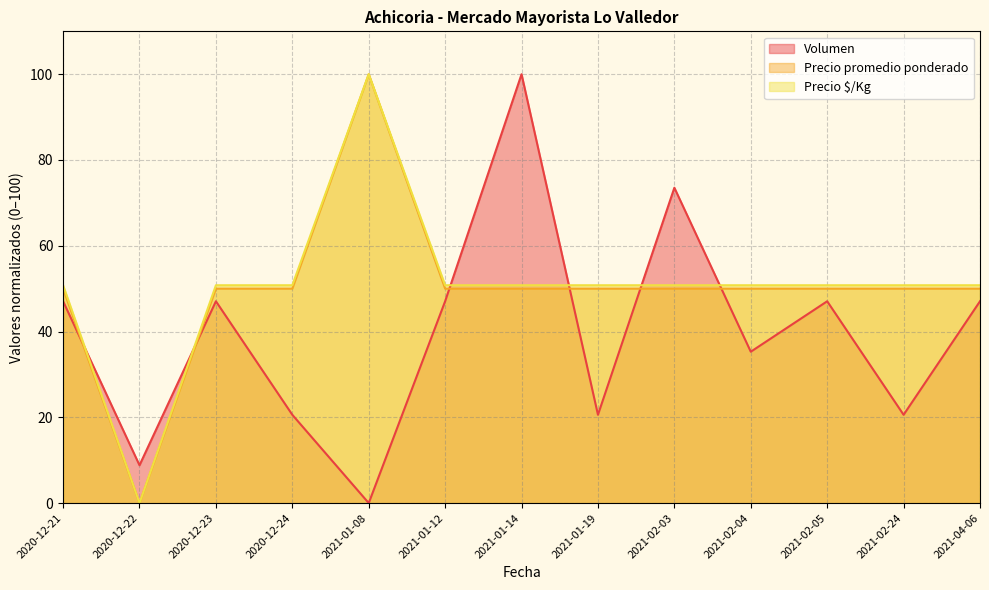

What is the sum of all Volumen values?

514.7